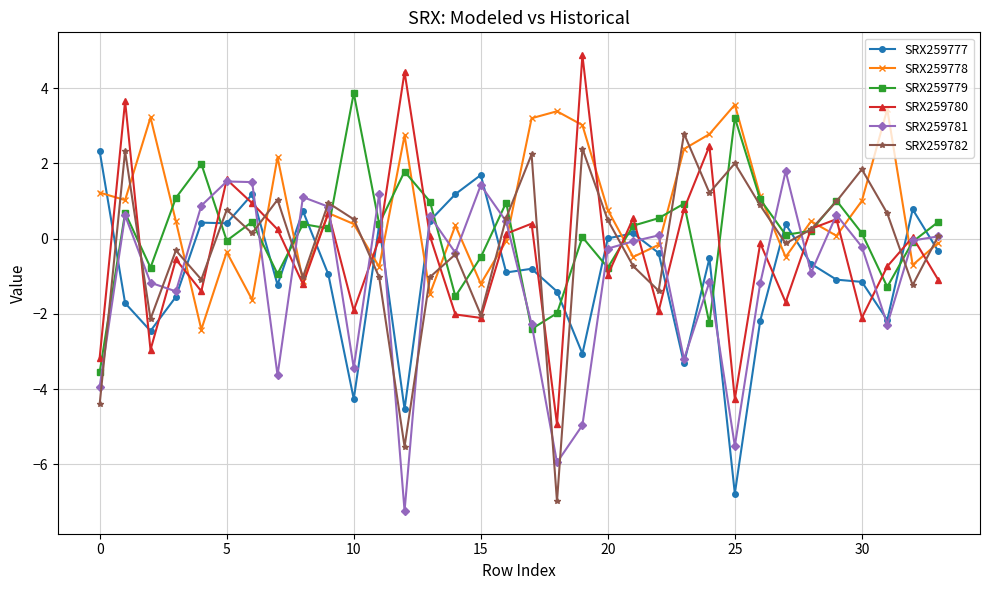

How many interior local peaks does the SRX259781 series have?

10